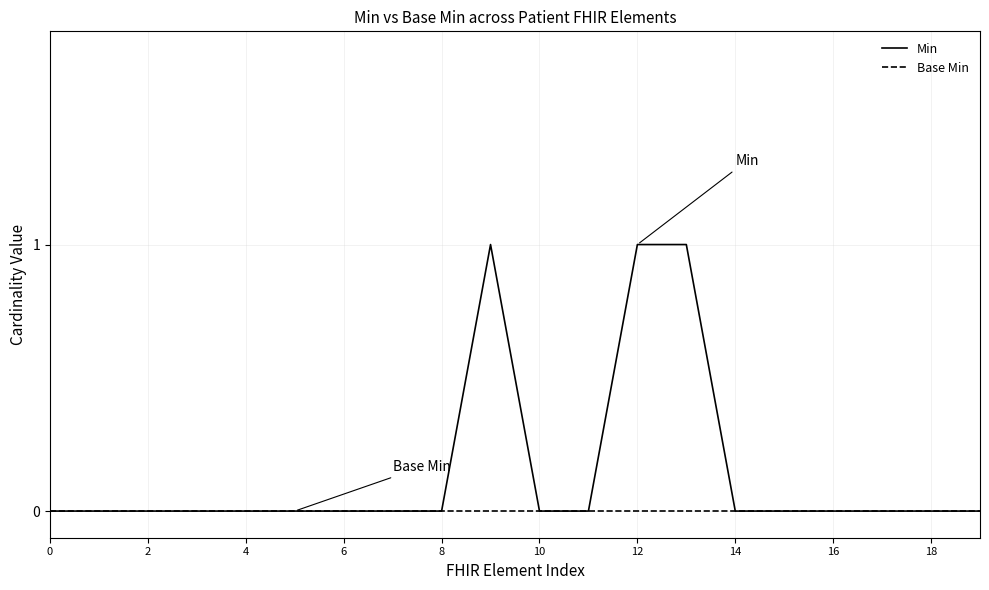

Which series has the widest spread of values?

Min